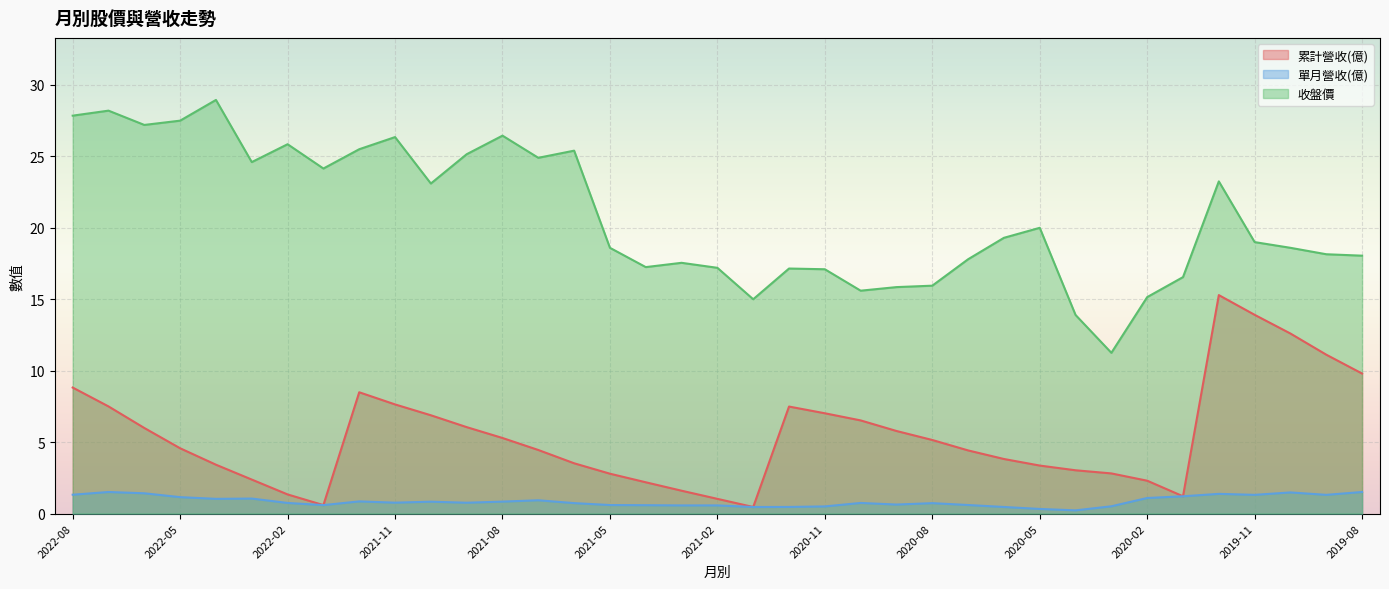

How many lines are shown in the chart?

3